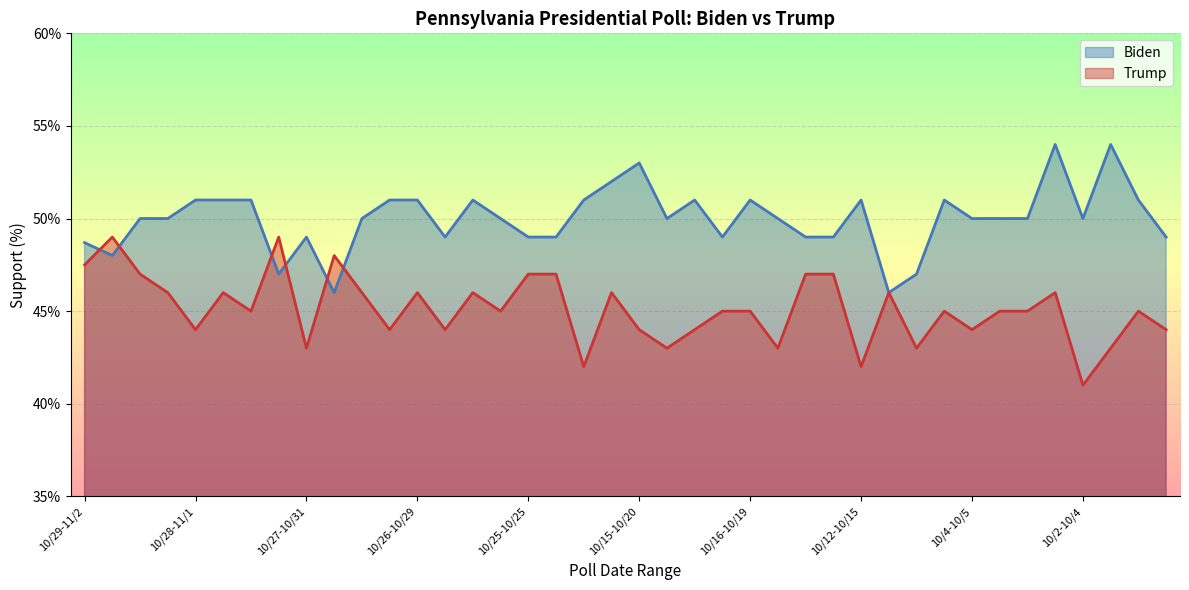

How many data points are above 50?

16